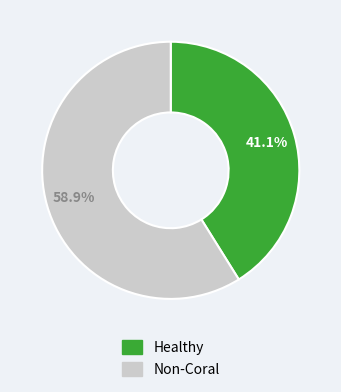

Approximately how many times larger is the value at Healthy compared to Non-Coral?

0.7